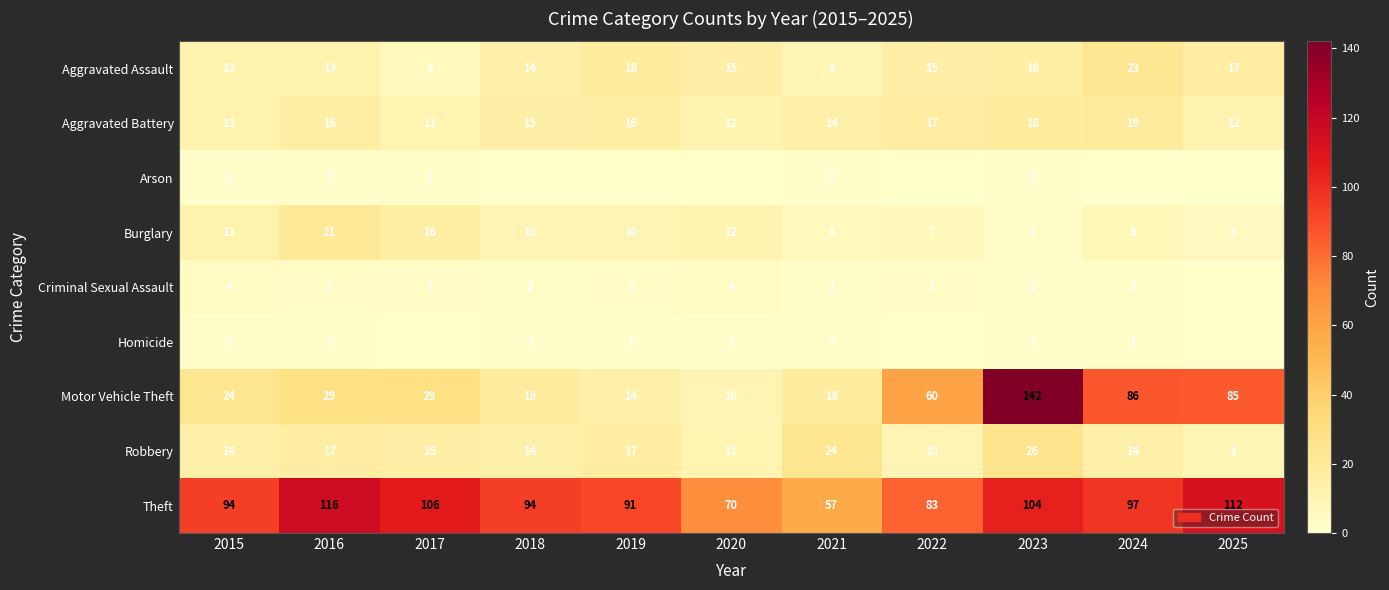

What is the total value across all series at 2016?

217